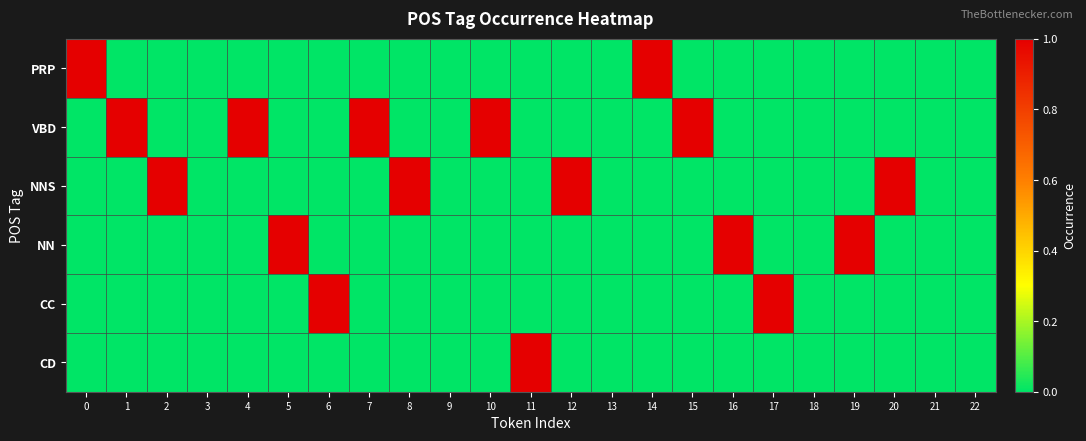

Which label corresponds to the smallest value in the chart?

1